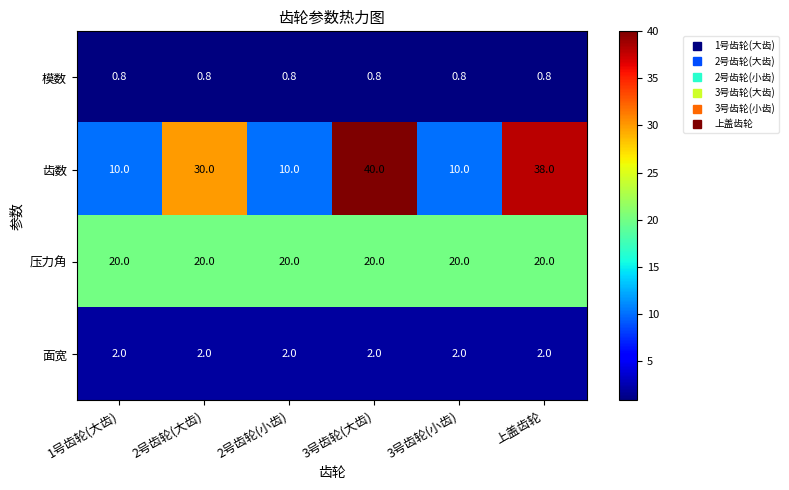

At which label is 齿数 closest to 25?

2号齿轮(大齿)